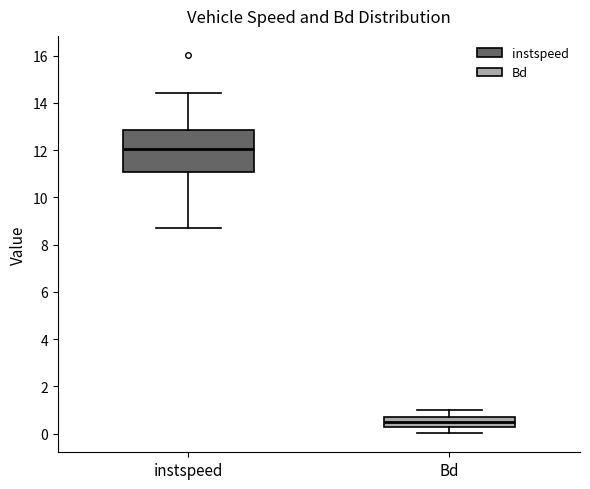

Reading left to right, read every box against the y-axis: the position of its median line, the range the box covers, and the ends of its whiskers. The values are not printed on the chart, so give them approximately, as read against the axis.

instspeed: median 12.0, box 11.0 to 12.8, whiskers 8.8 to 14.4
Bd: median 0.4, box 0.2 to 0.6, whiskers 0.0 to 1.0